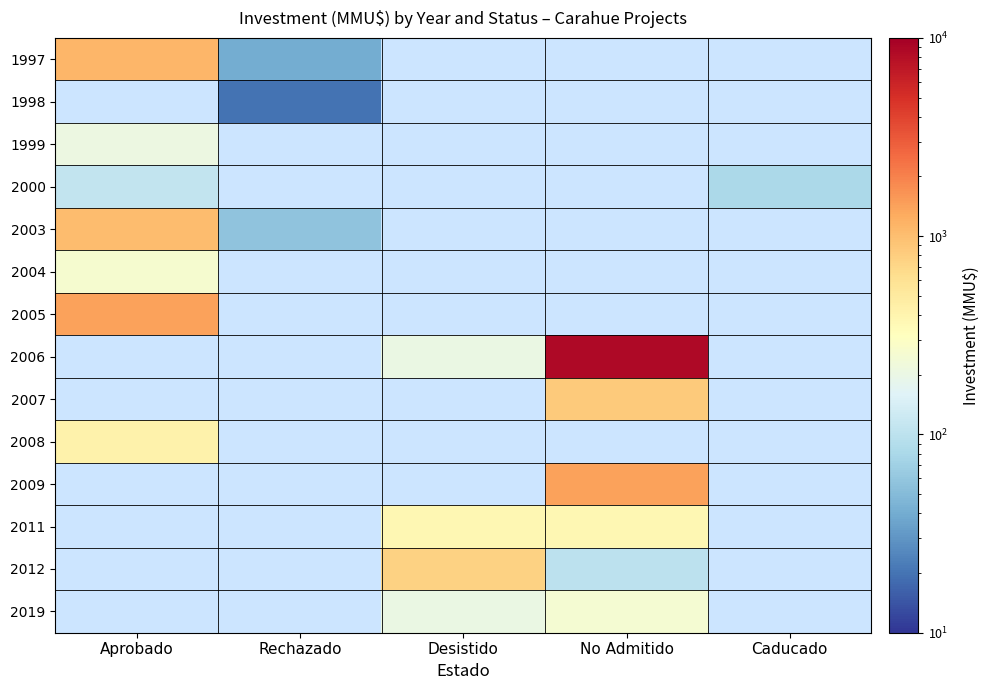

Count the number of data series in this chart.

14